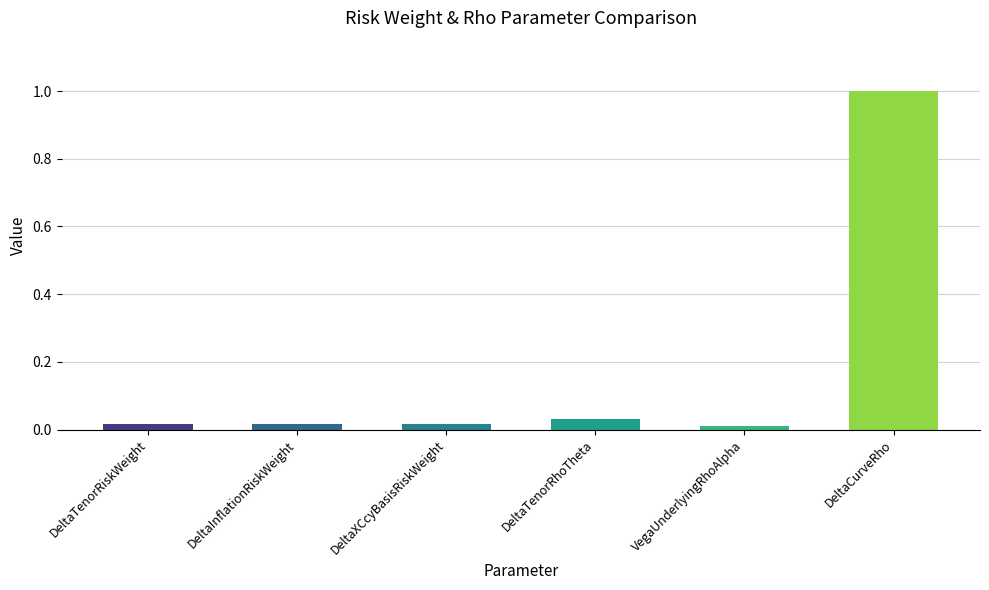

What is the average value?

0.2